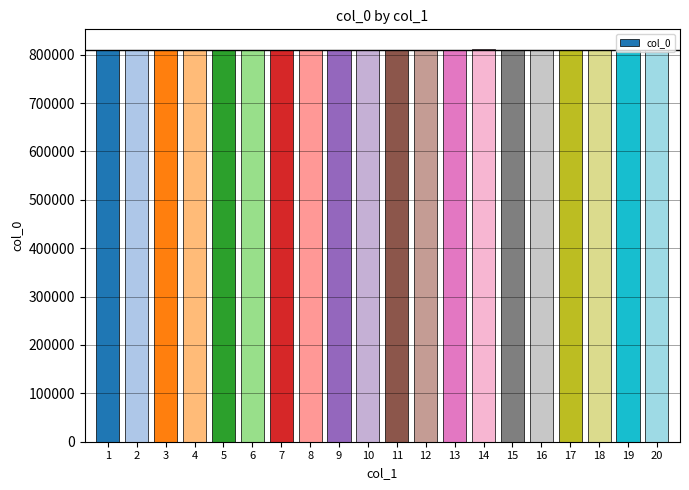

How many bars are there in total?

20